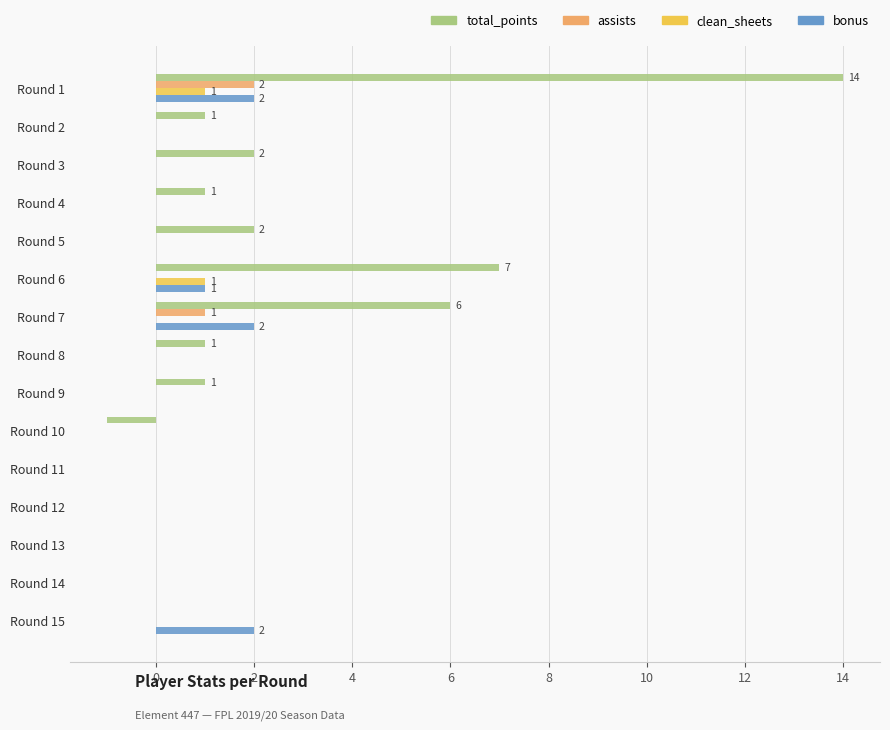

At which category is the sum across all series the highest?

Round 1